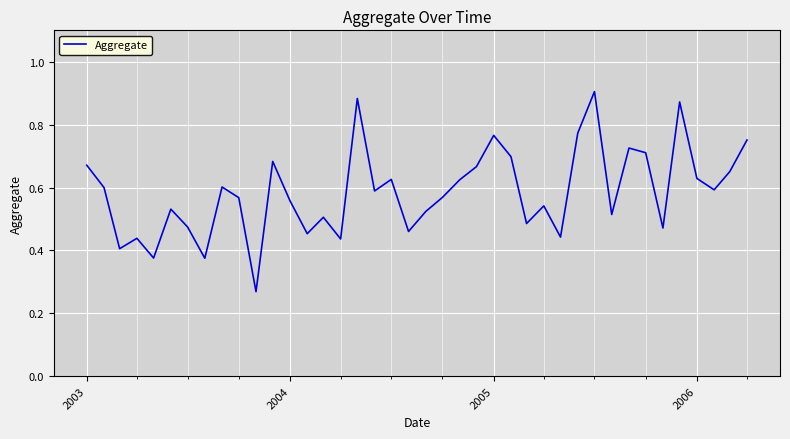

How many lines are shown in the chart?

1